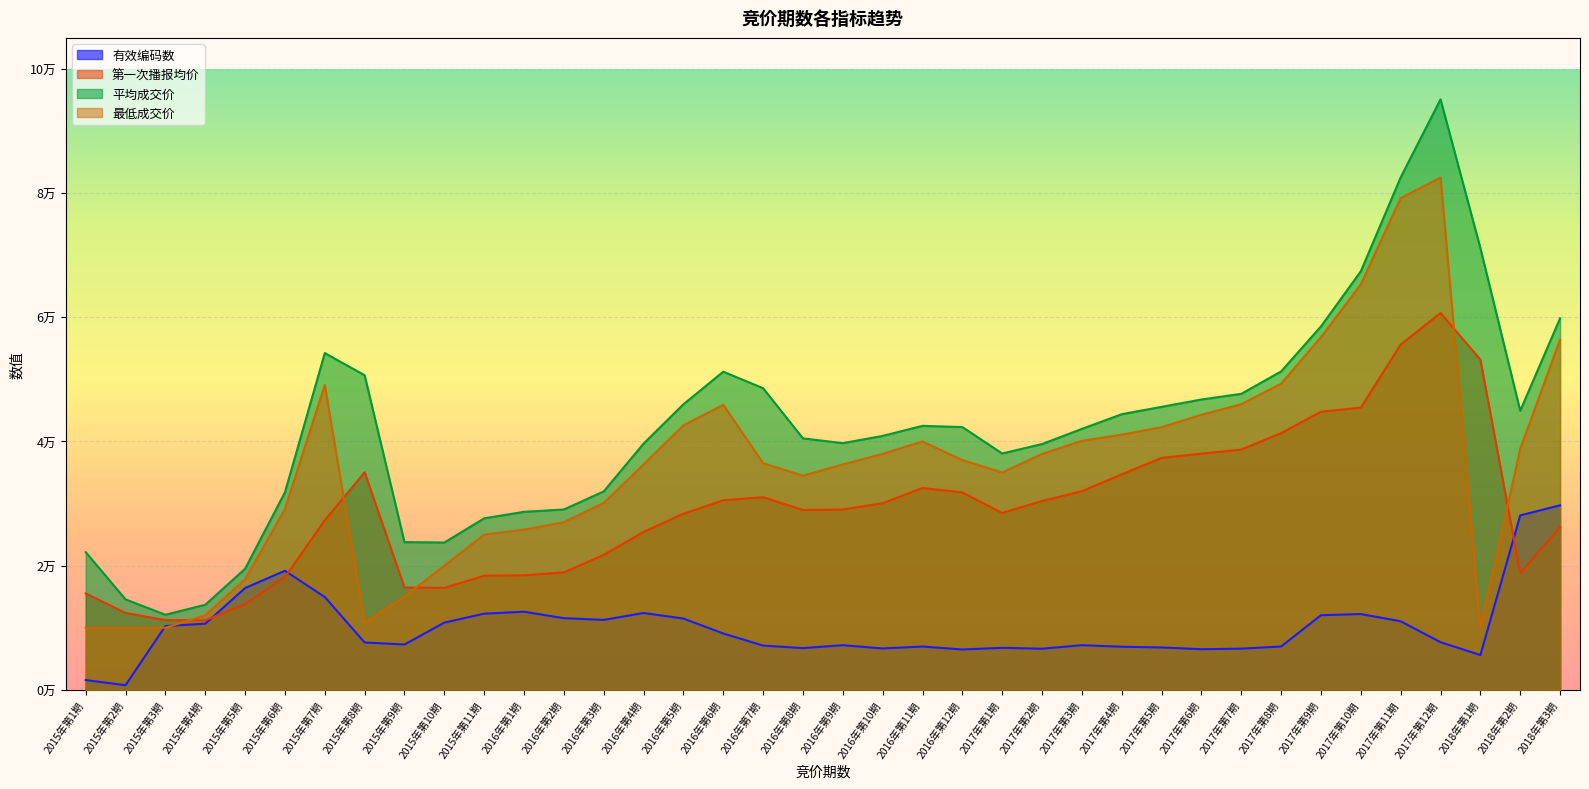

At which label is 第一次播报均价 closest to 35948?

2015年第8期